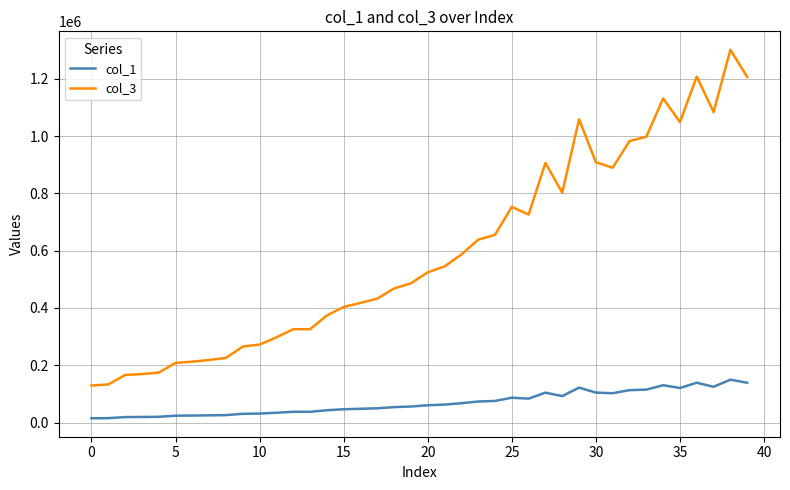

How many values in the col_3 series exceed 524498?

20